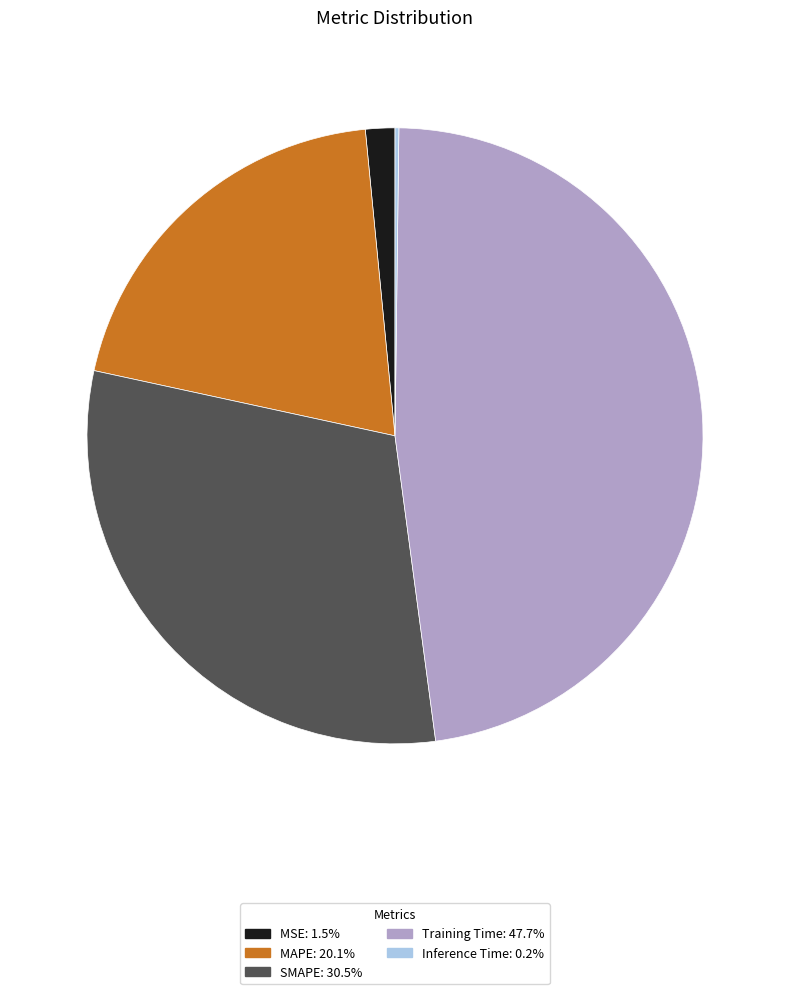

What is the largest slice in the pie chart?

Training Time